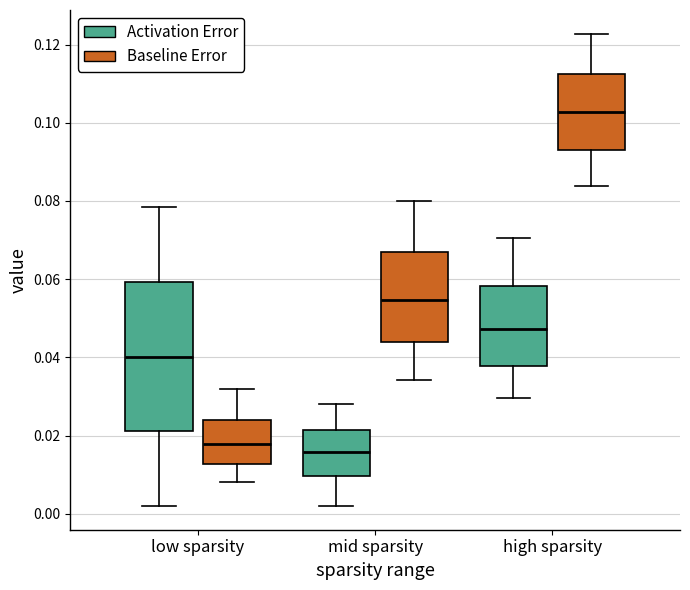

Where is the upper edge of the box for mid sparsity (Activation Error) on the y-axis? The values are not printed on the chart, so give them approximately, as read against the axis.

0.022